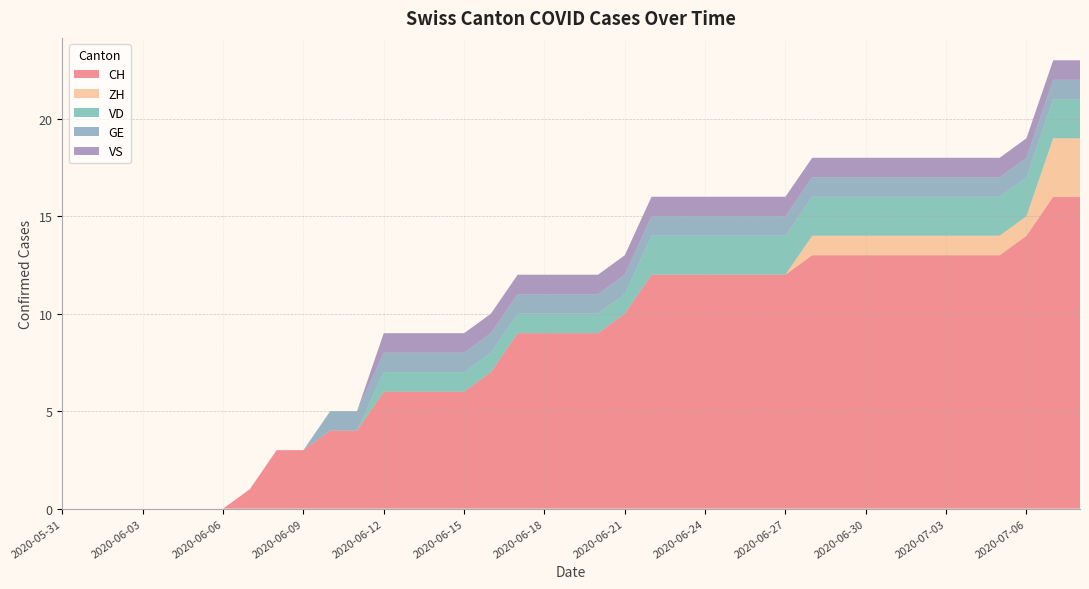

True or false: GE and ZH intersect in this chart.

False